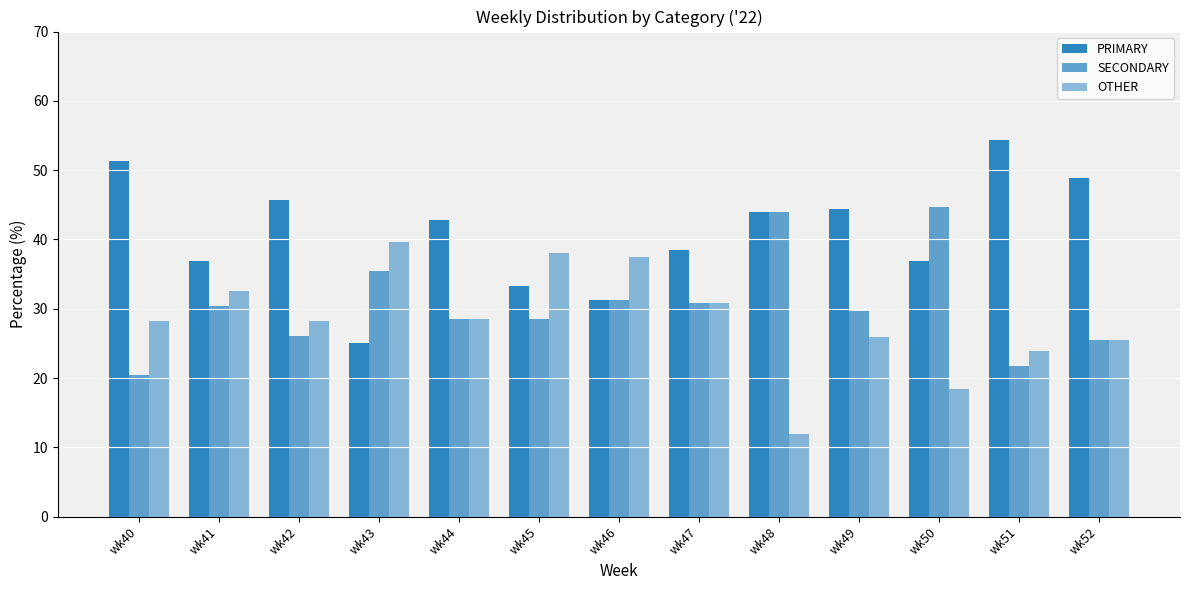

At which label does OTHER reach its minimum?

wk48